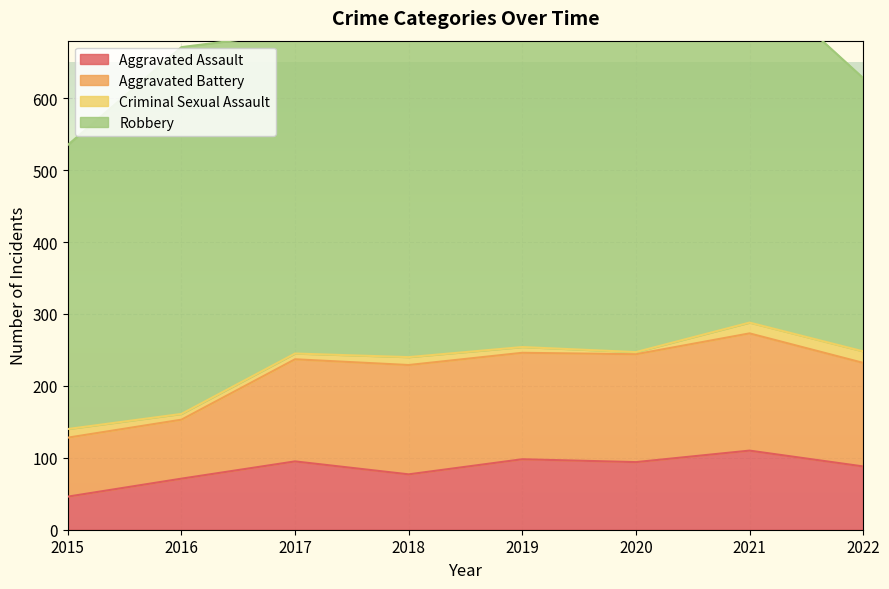

Rank the categories by Aggravated Battery value from lowest to highest.

2015, 2016, 2017, 2022, 2019, 2020, 2018, 2021